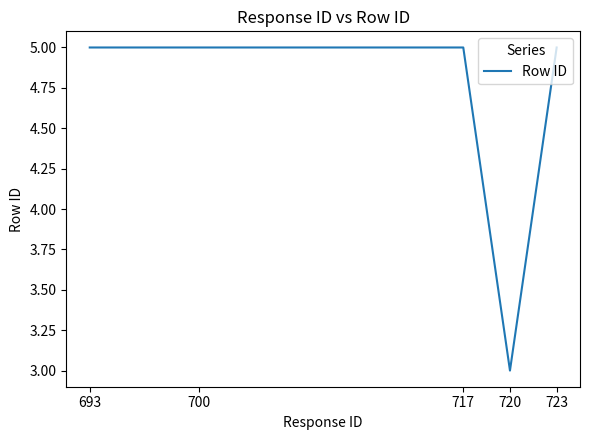

True or false: the data has more than 2 interior local peaks.

False